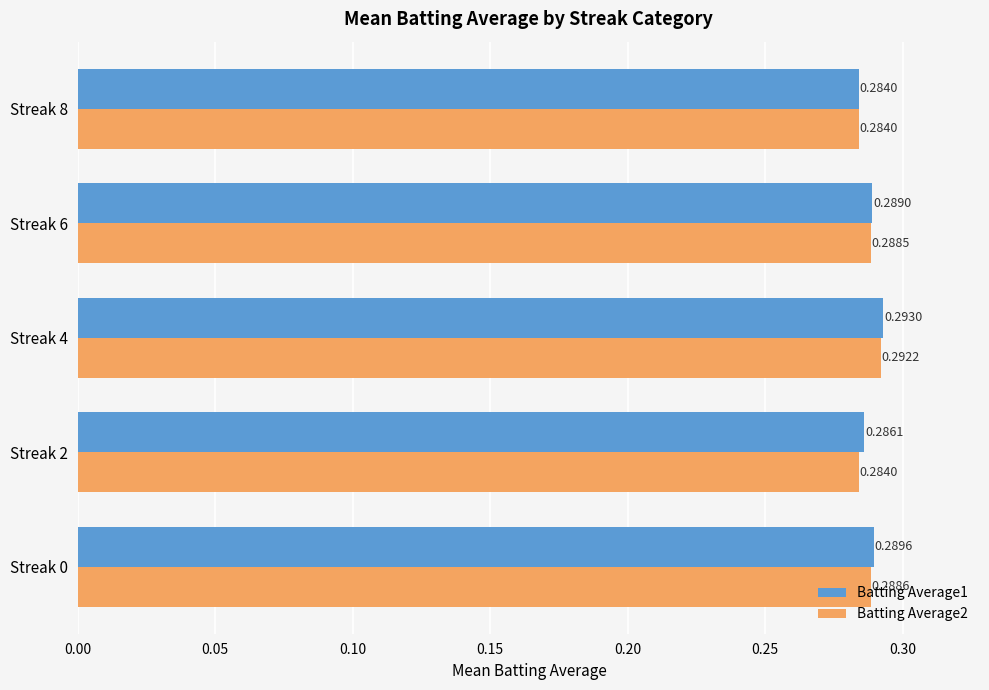

Which series has the largest range (max minus min)?

Batting Average1